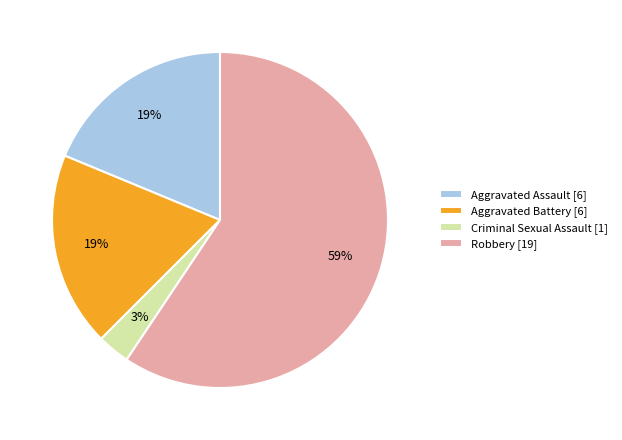

To the nearest percent, what percentage of the pie is Criminal Sexual Assault?

3%